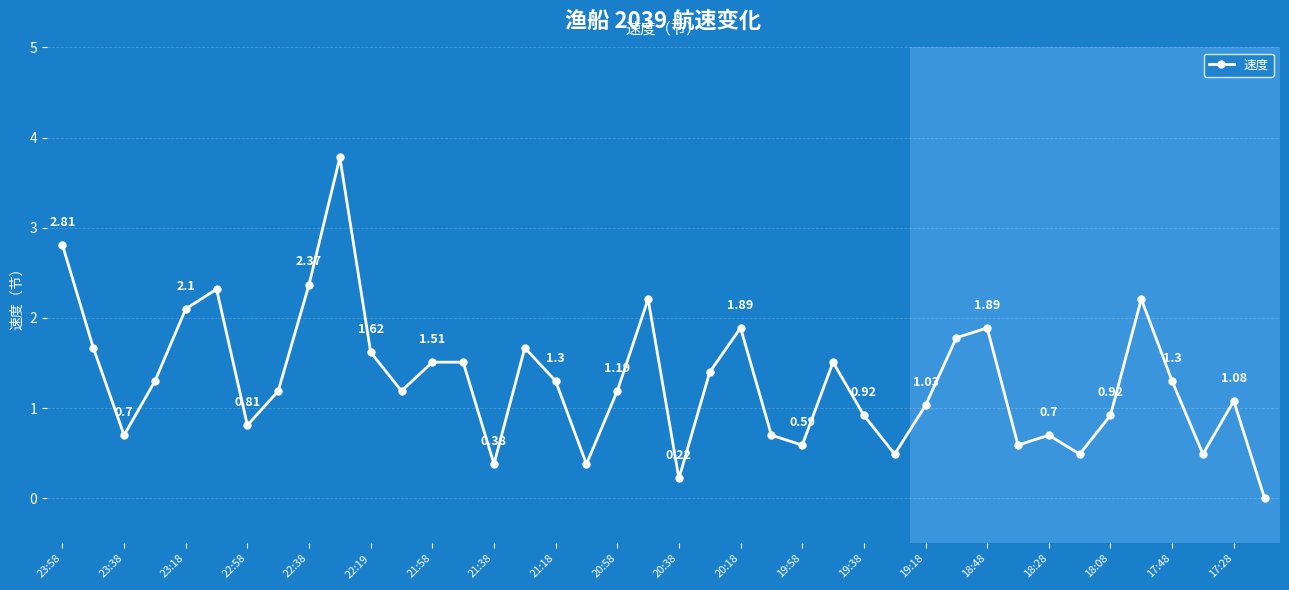

How many points are lower than both their immediate neighbors (excluding endpoints)?

11